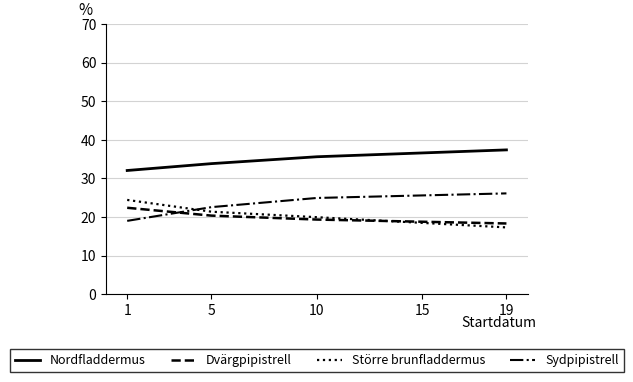

What is the average value of the Nordfladdermus series?

34.7